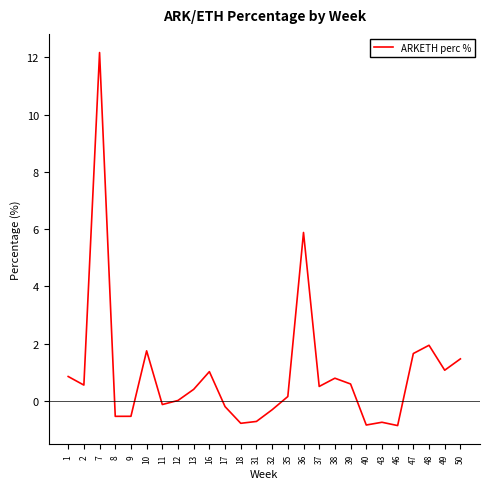

What is the minimum value shown in the chart?

-0.9